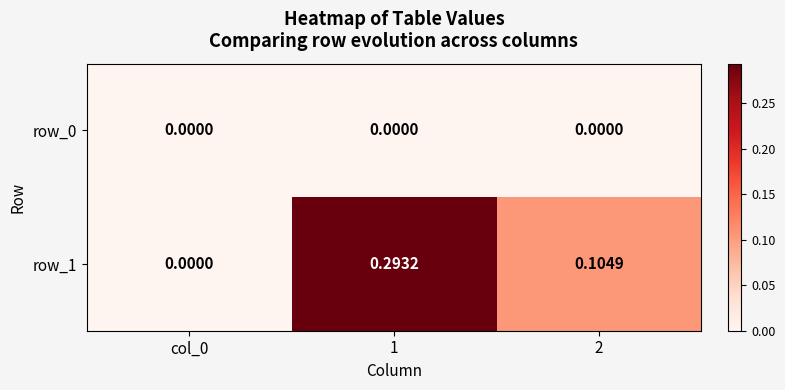

Is the value of row_0 at 2 greater than the value of row_1 at 1?

No